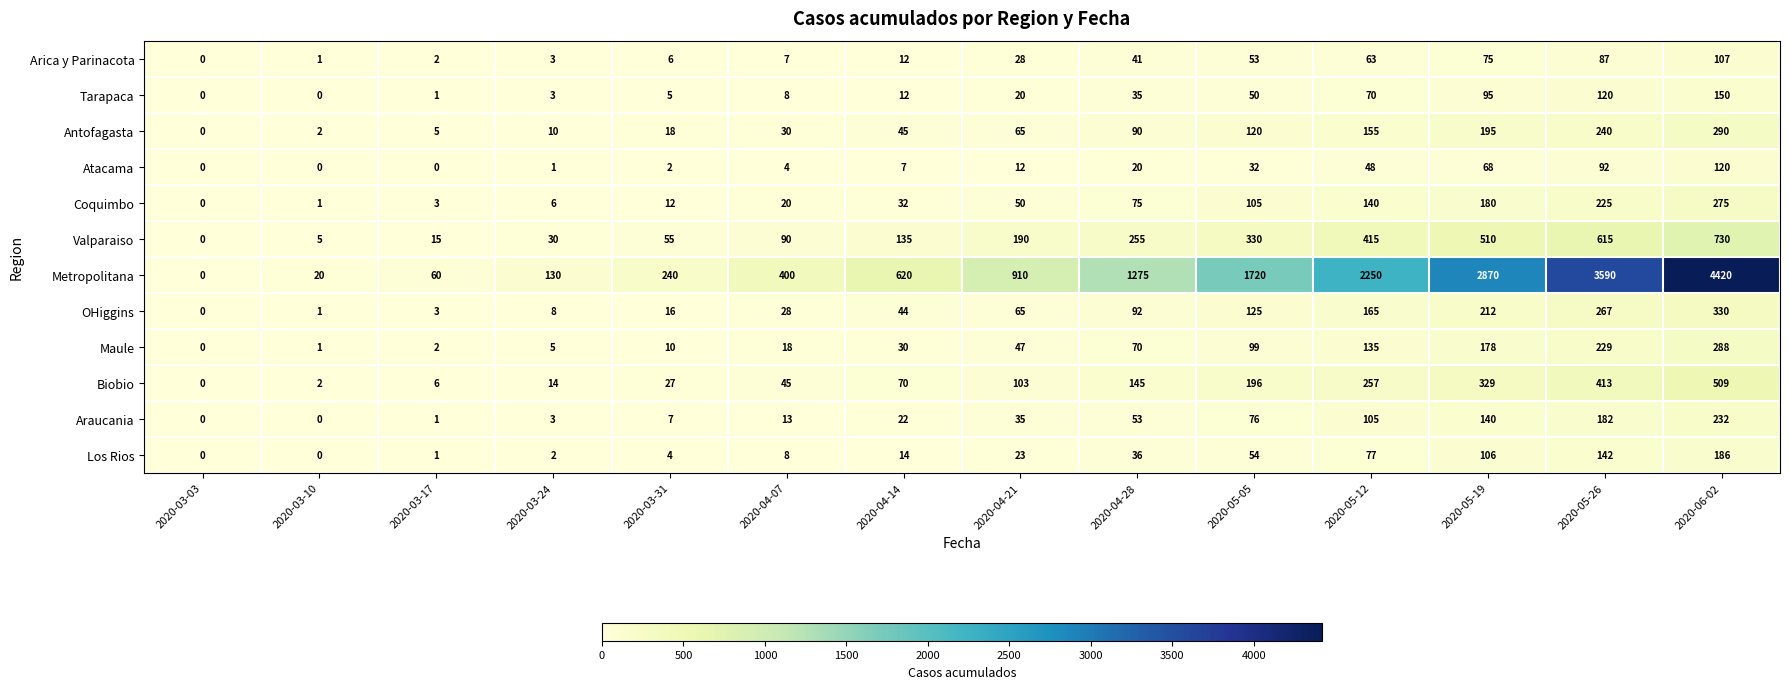

Which category has the lowest value in the OHiggins series?

2020-03-03